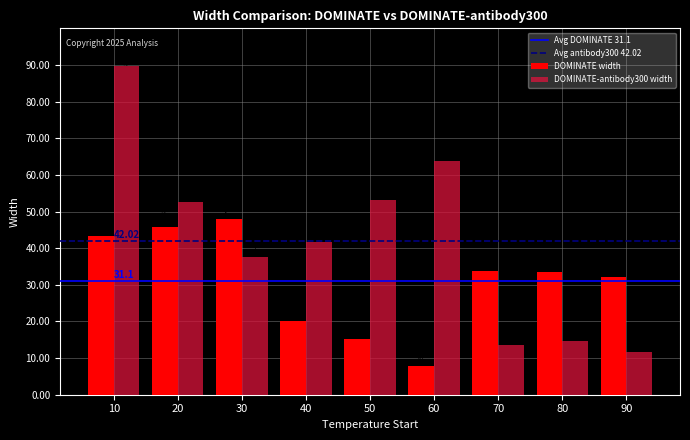

At which category is the sum across all series the highest?

10